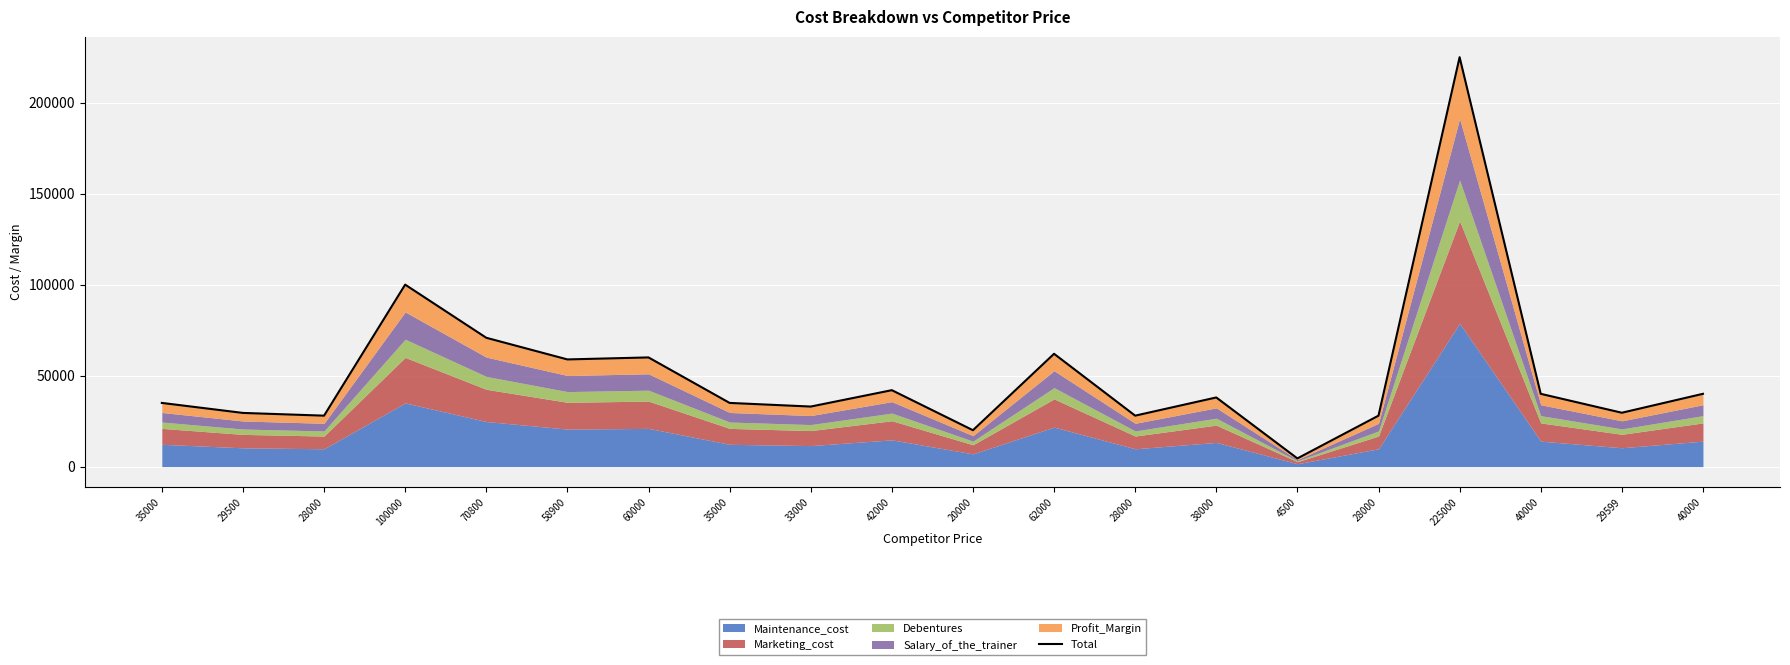

The chart shows a value of 11646 at 35000. True or false?

False